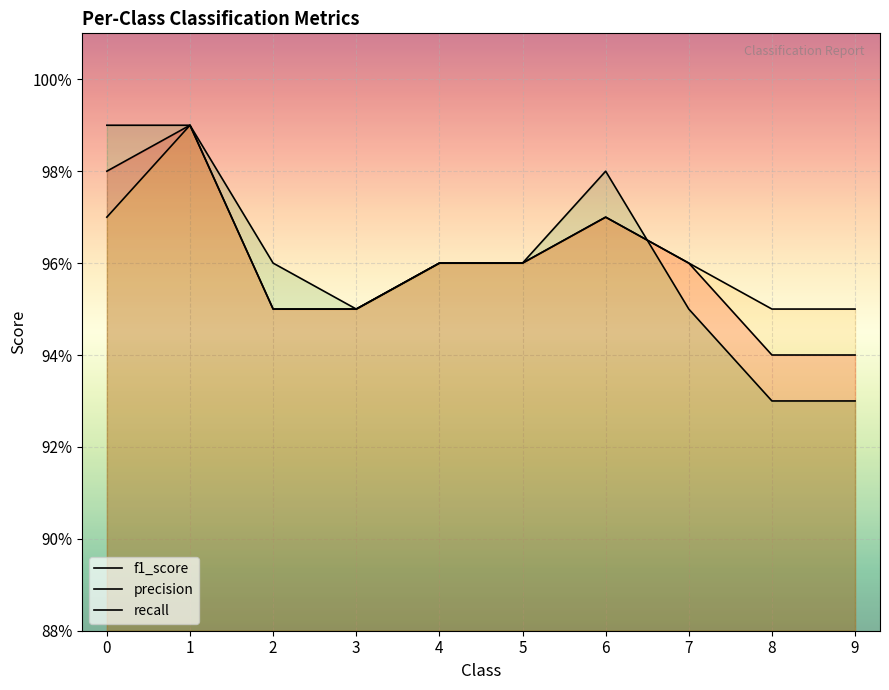

Is it true that f1_score equals 1.6 at 0?

False